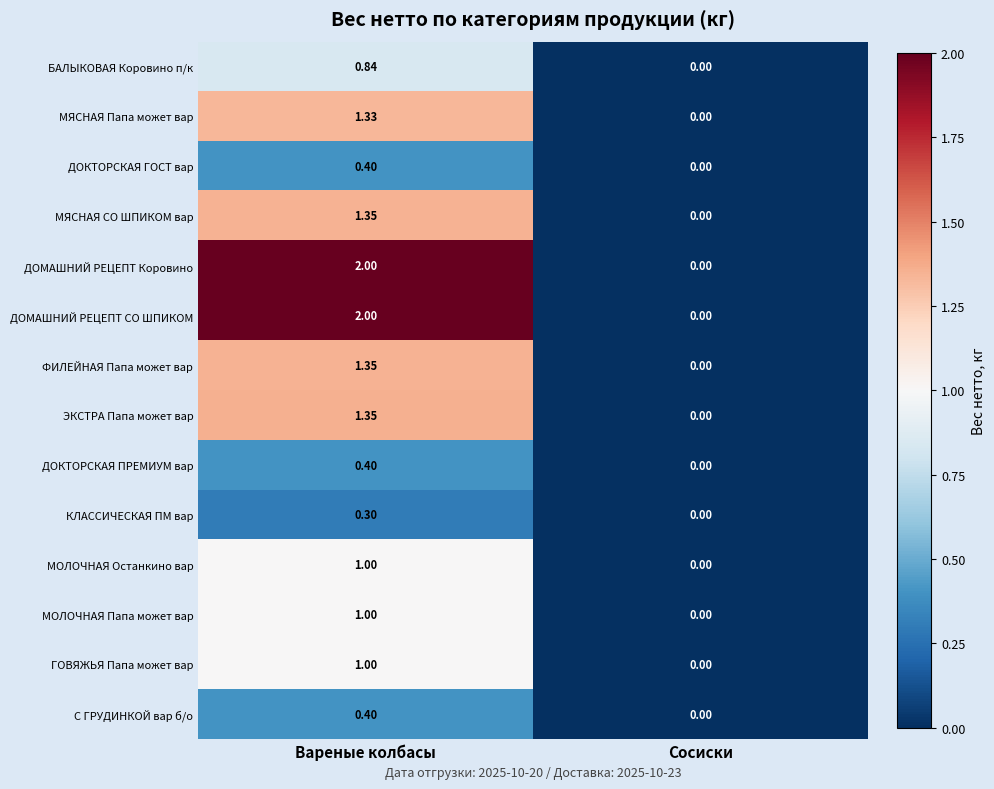

Which label corresponds to the smallest value in the chart?

Сосиски